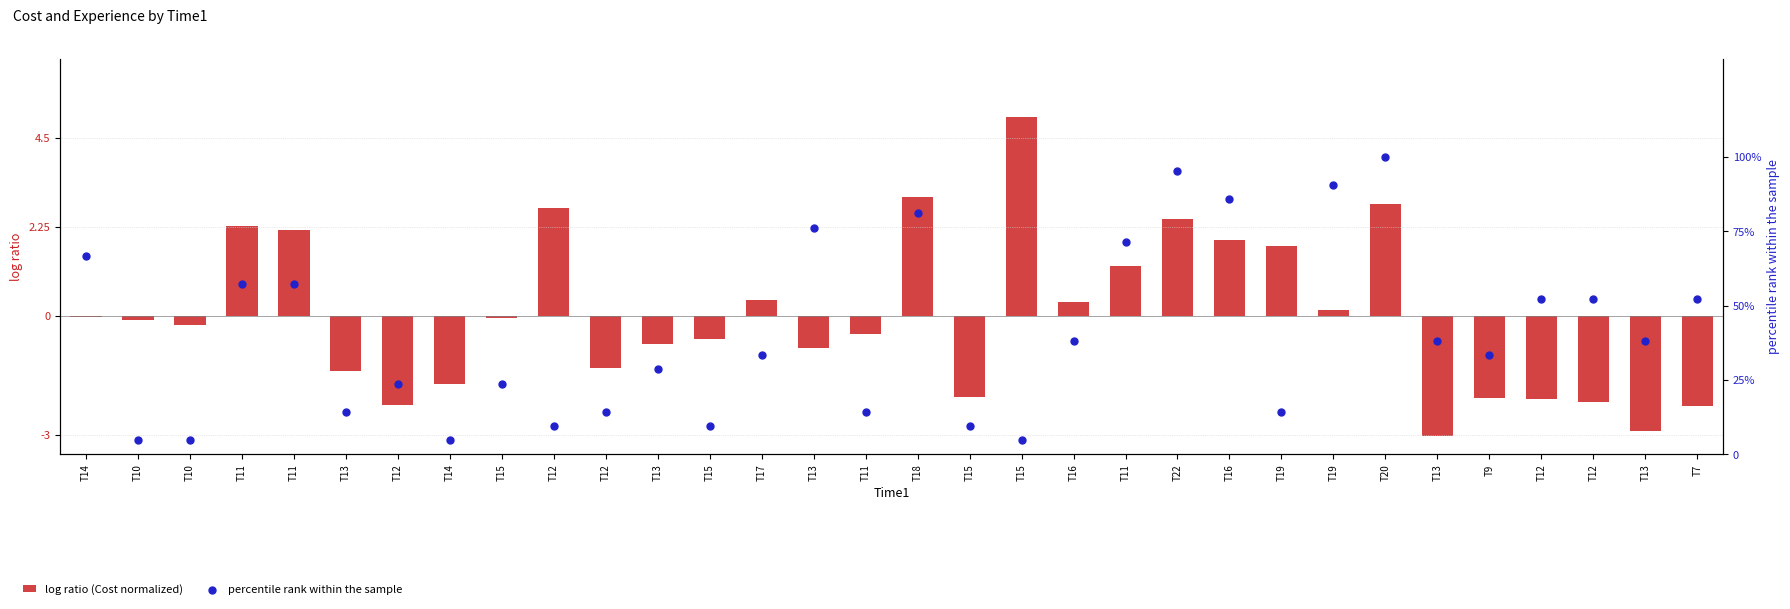

Which series contains the lowest Y value?

log ratio (Cost normalized)